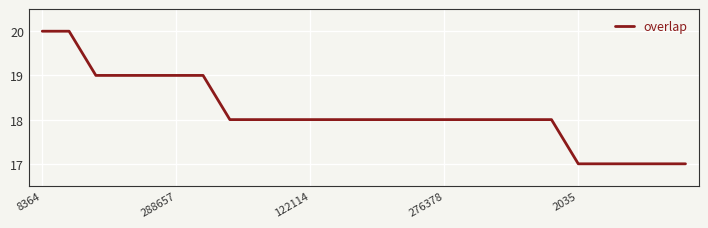

What is the difference between the maximum and minimum values?

3